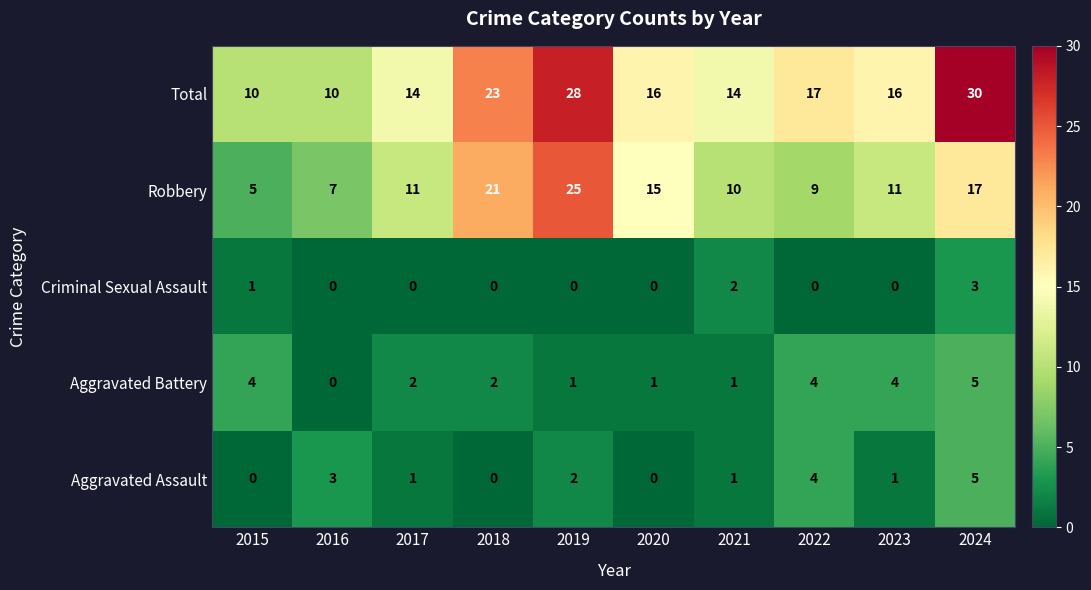

What is the maximum value shown in the chart?

30